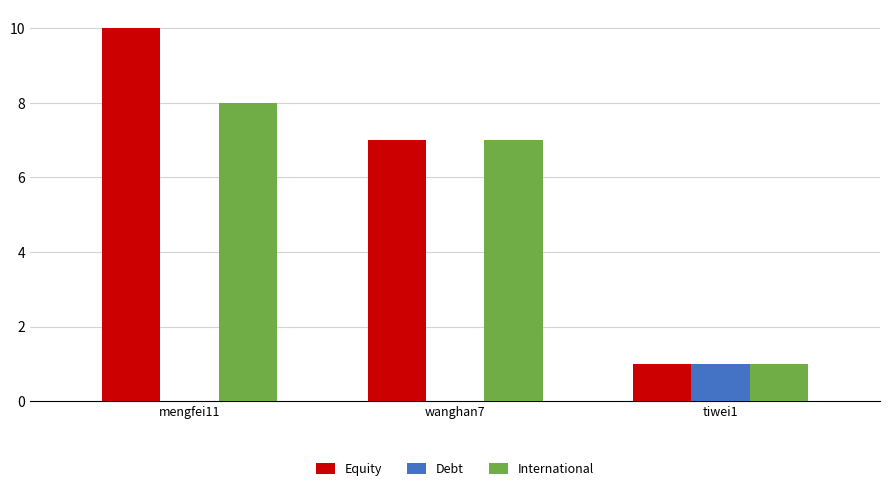

Count the number of categories in the chart.

3